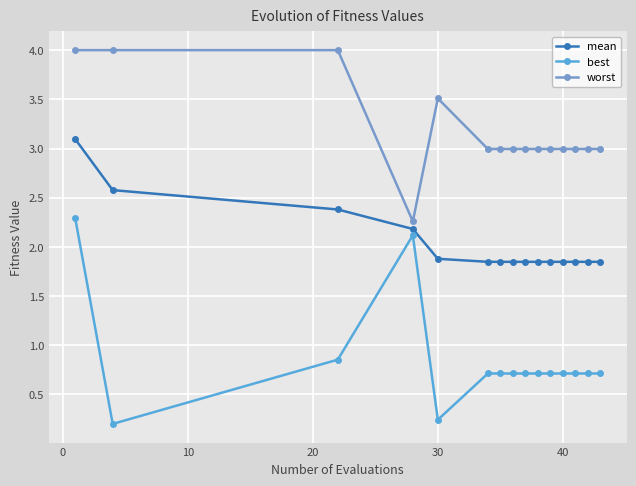

Rank the series by their average value, from highest to lowest.

worst, mean, best